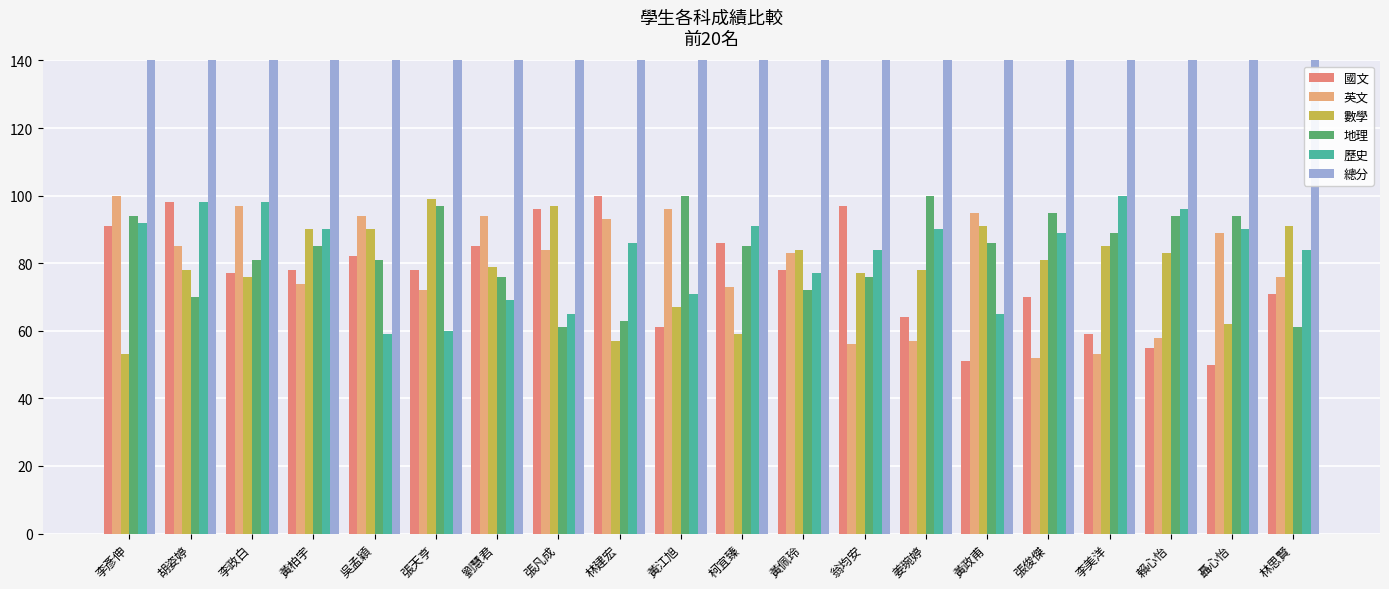

How many distinct data groups are displayed?

6